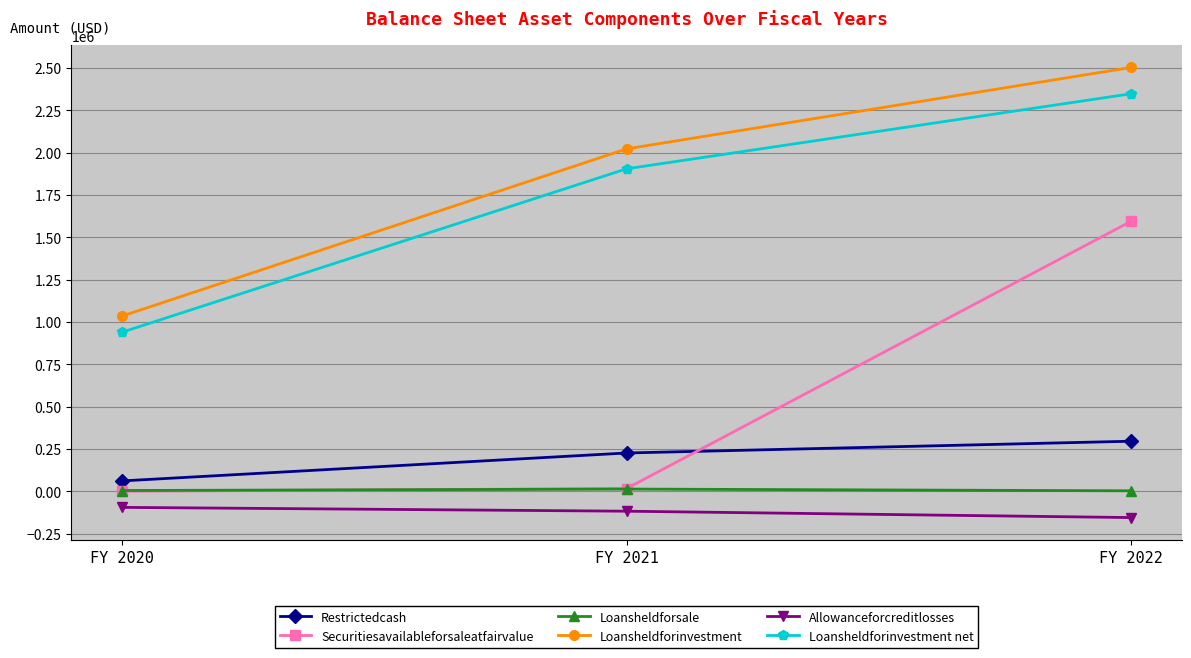

What is the difference between the maximum and minimum values in the Restrictedcash series?

234567